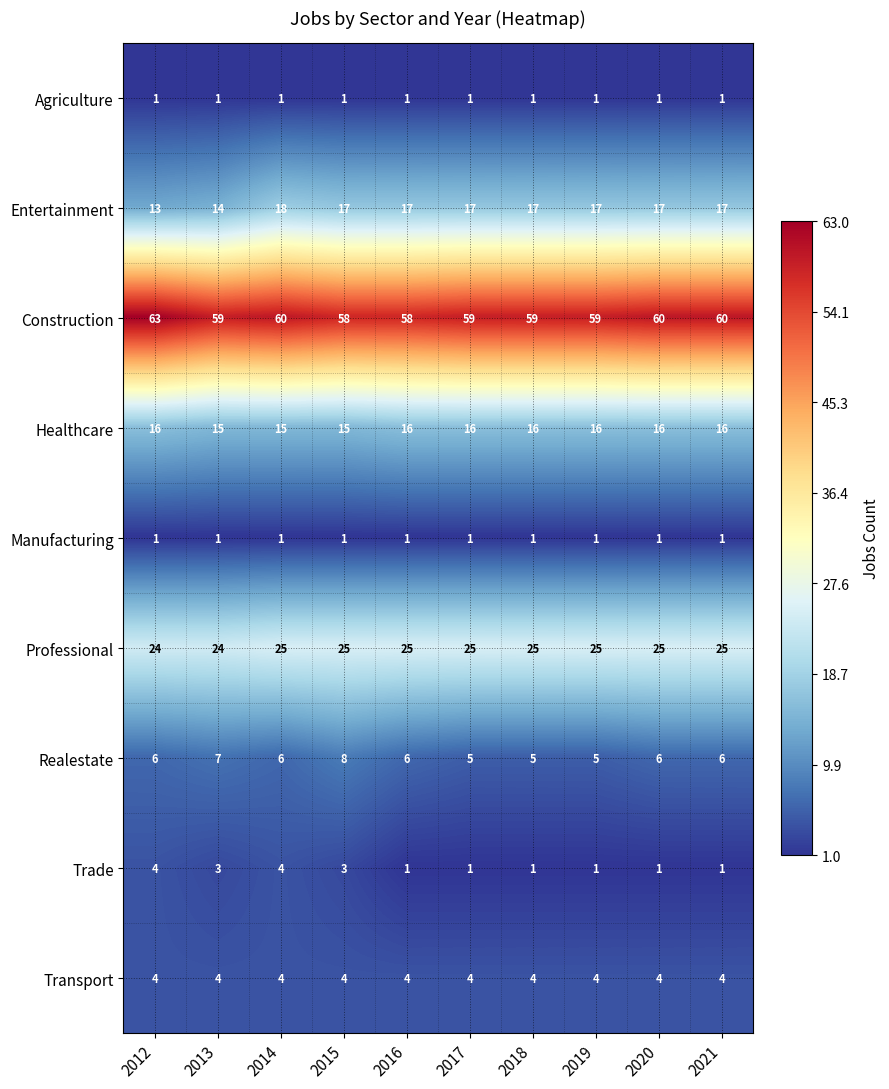

What is the maximum value shown in the chart?

63